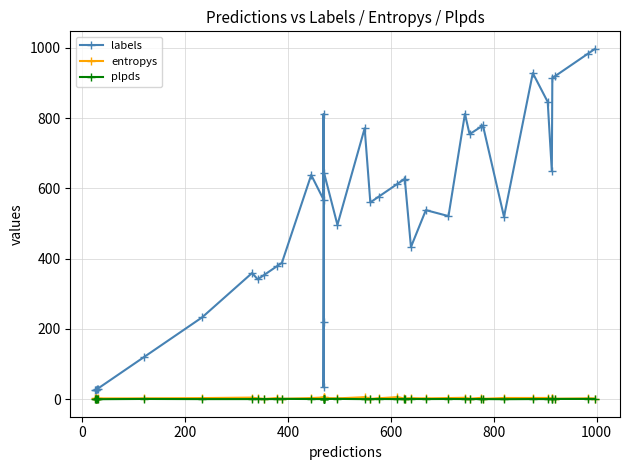

What is the difference between the second highest and minimum values in the plpds series?

0.9